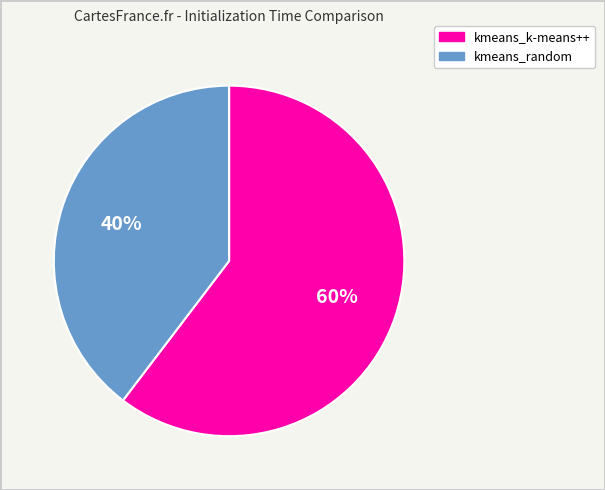

How many segments does this pie chart have?

2